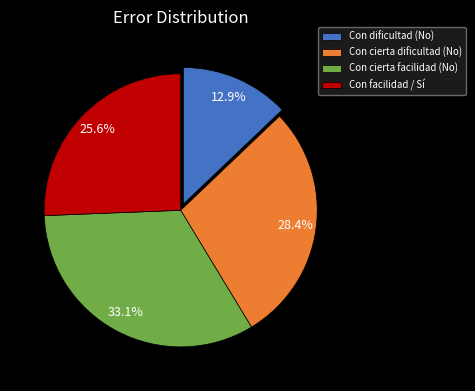

Which slice is the largest?

Con cierta facilidad (No)